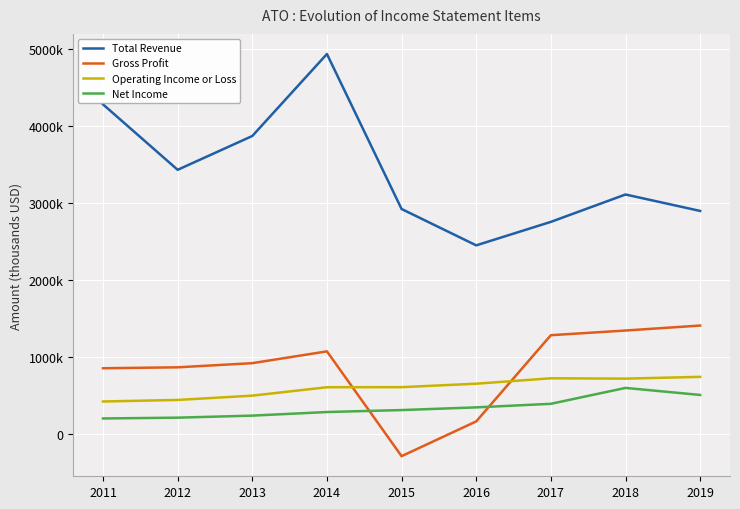

What is the minimum value shown in the chart?

-284400